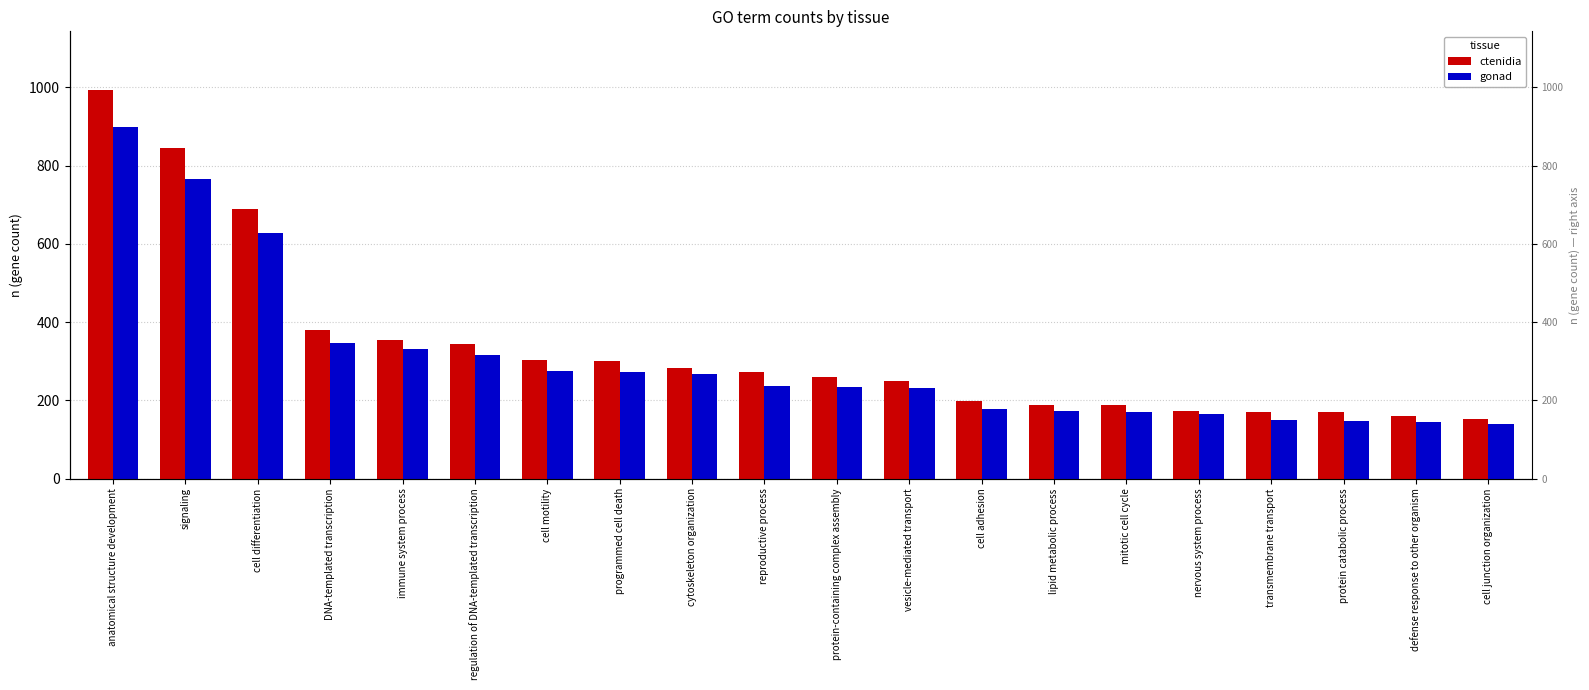

What is the label of the 10th bar from the left?

reproductive process